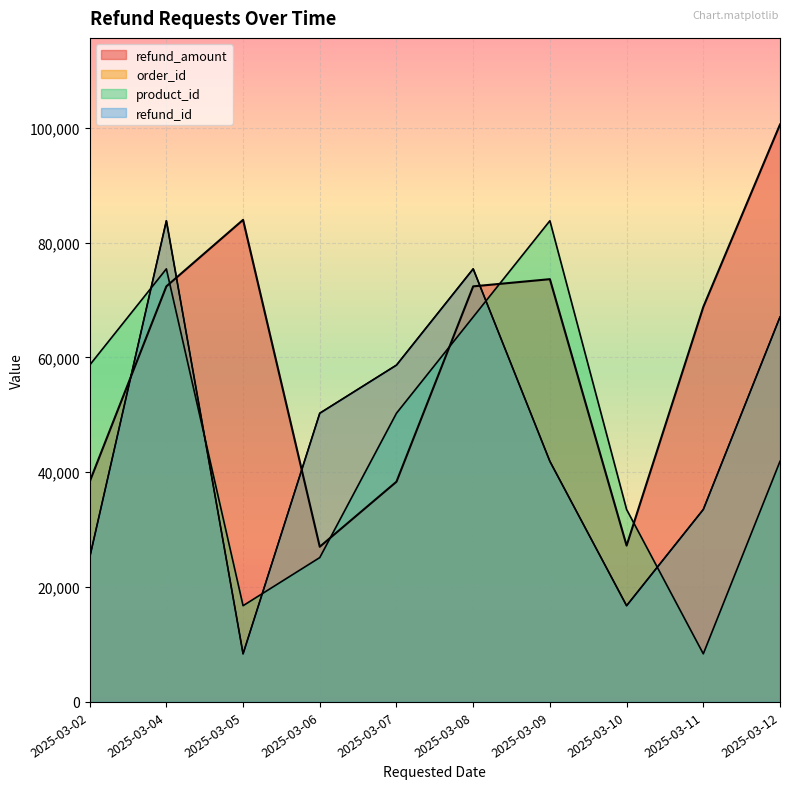

Reading left to right, transcribe all the data shown in this chart.

refund_amount: 38353.5	72381.9	83967.3	27030.0	38353.5	72381.9	73635.3	27229.7	68794.9	100573.8
refund_id: 25143.5	83811.5	8381.2	50286.9	58668.1	75430.4	41905.8	16762.3	33524.6	67049.2
order_id: 25143.5	83811.5	8381.2	50286.9	58668.1	75430.4	41905.8	16762.3	33524.6	67049.2
product_id: 58668.1	75430.4	16762.3	25143.5	50286.9	67049.2	83811.5	33524.6	8381.2	41905.8